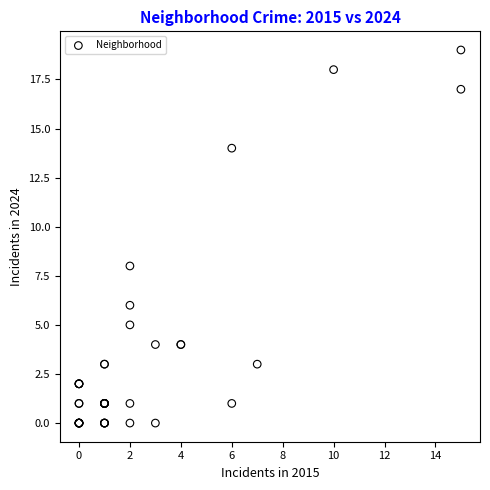

What Y value in the scatter plot is closest to 9?

8